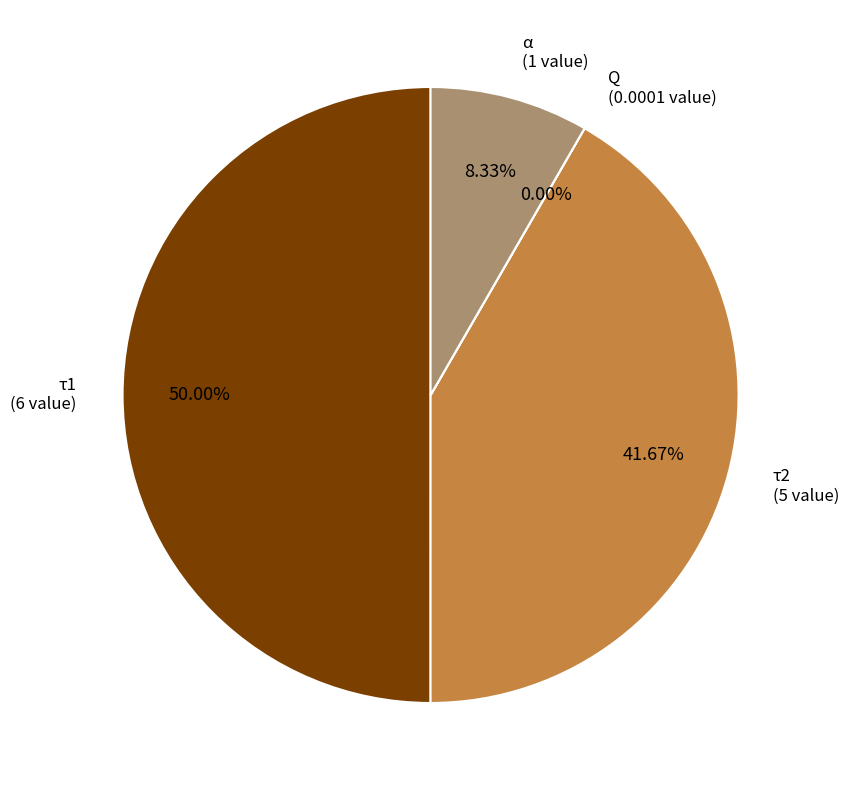

Is there a majority slice in this chart?

No